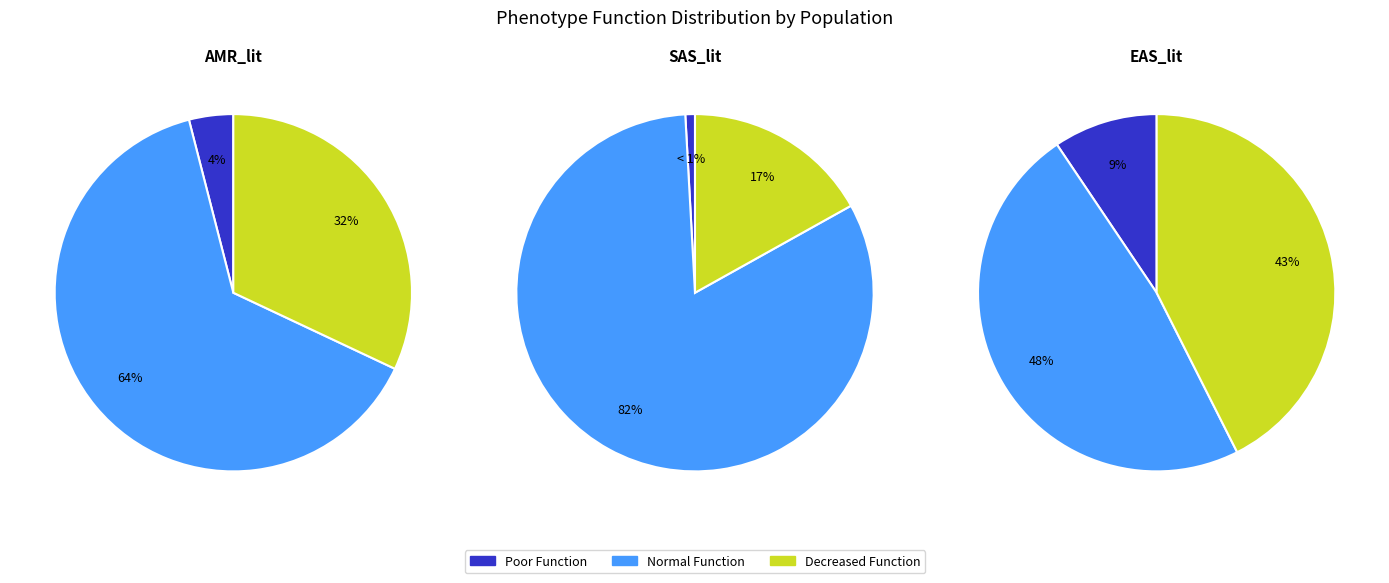

To the nearest percent, what portion does Decreased Function represent?

43%